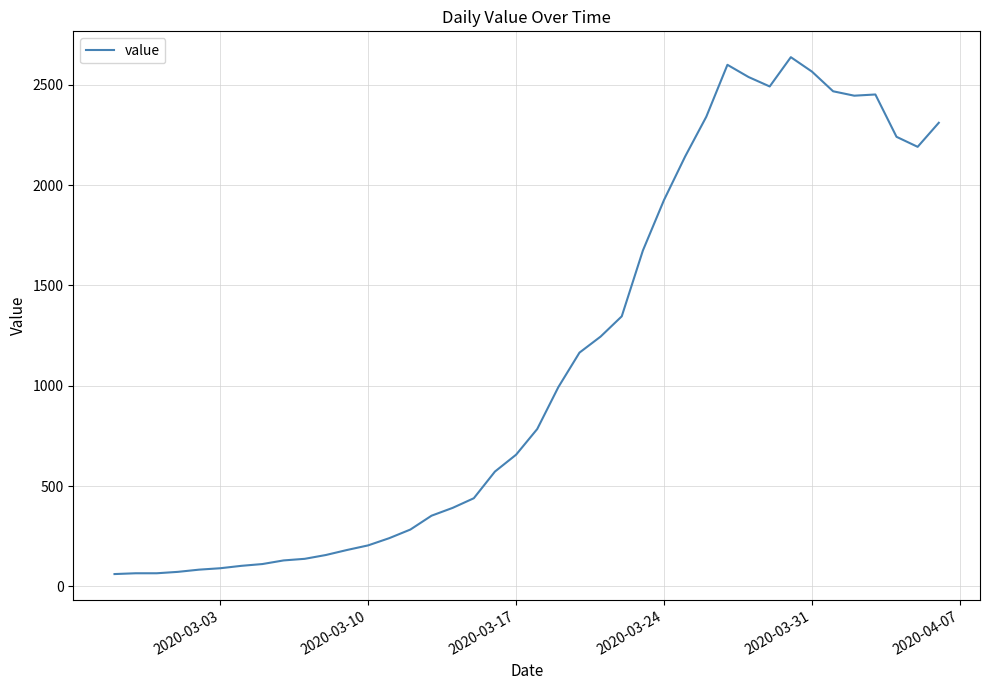

What is the maximum value shown in the chart?

2638